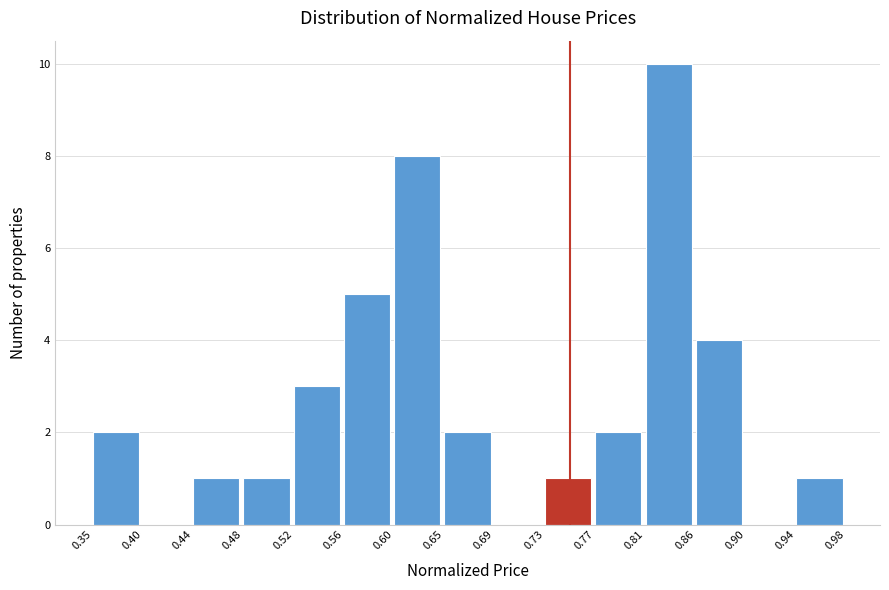

How tall is the bar that spans 0.94 to 0.98 on the x-axis? The values are not printed on the chart, so give them approximately, as read against the axis.

1